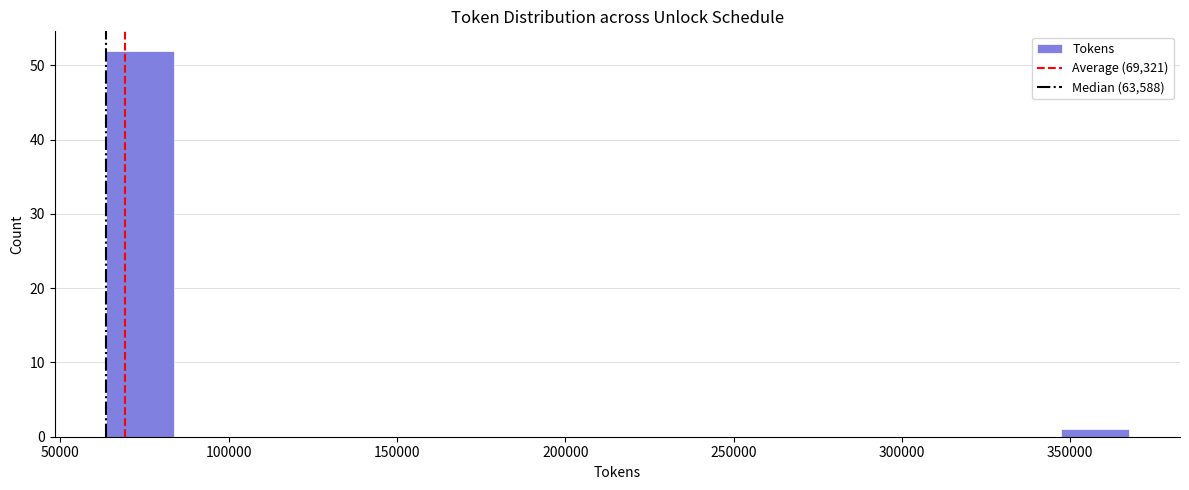

Which range on the x-axis has the tallest bar?

65000 to 85000